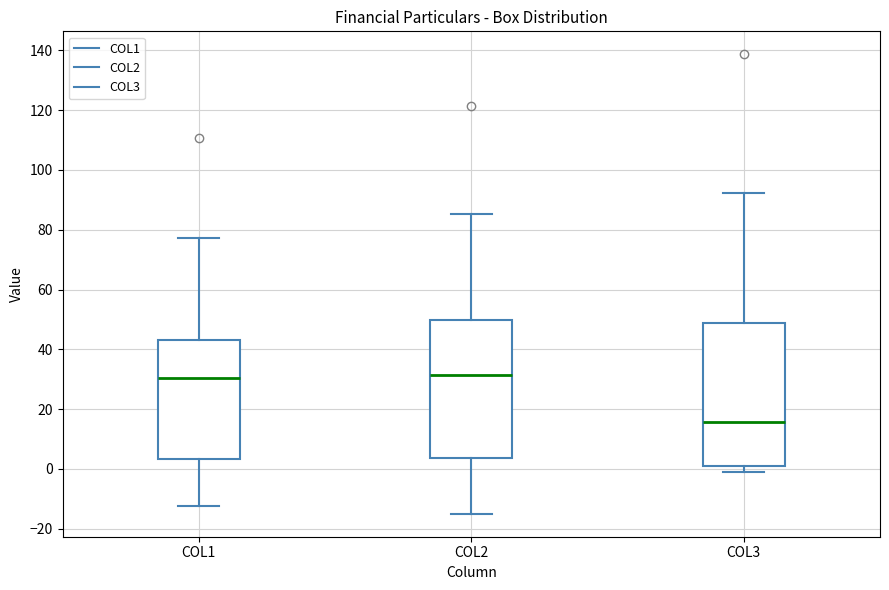

Reading left to right, read every box against the y-axis: the position of its median line, the range the box covers, and the ends of its whiskers. The values are not printed on the chart, so give them approximately, as read against the axis.

COL1: median 30, box 4 to 44, whiskers -12 to 78
COL2: median 32, box 4 to 50, whiskers -14 to 86
COL3: median 16, box 0 to 48, whiskers 0 (just below the box's lower edge) to 92